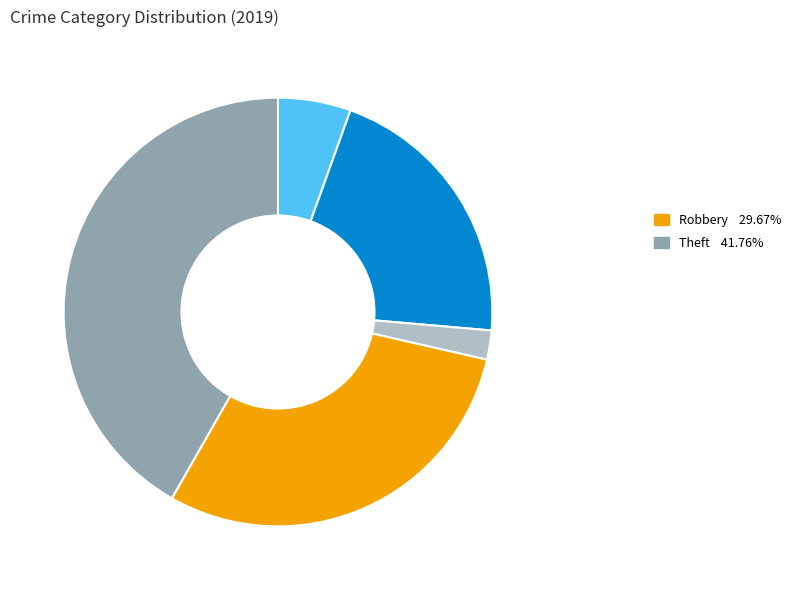

Is there a majority slice in this chart?

No